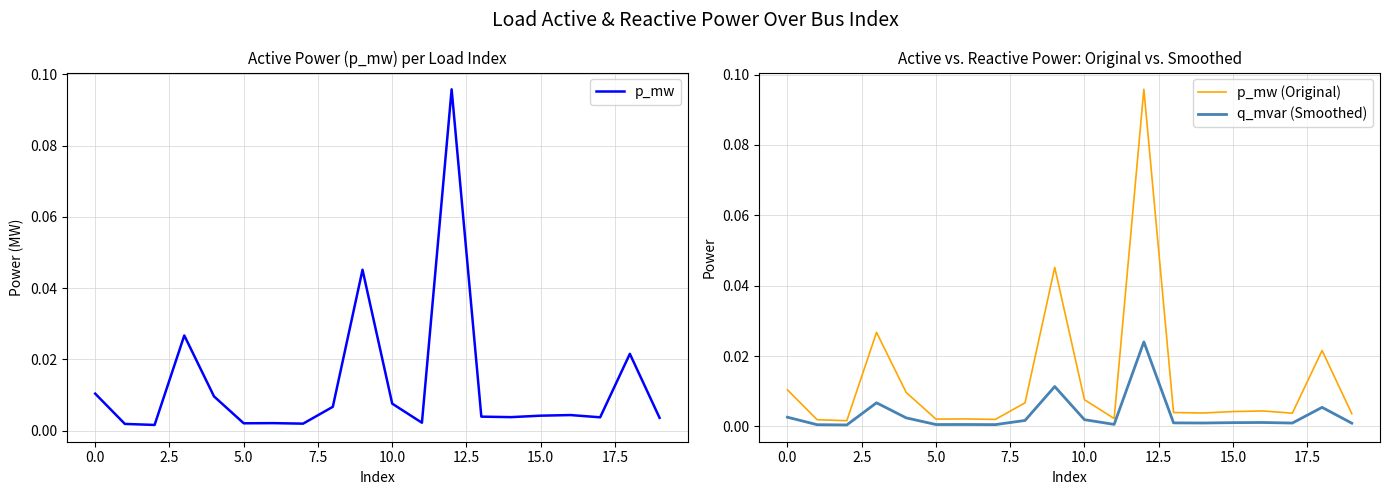

Reading left to right, transcribe all the data shown in this chart.

p_mw: 0.0	0.0	0.0	0.0	0.0	0.0	0.0	0.0	0.0	0.0	0.0	0.0	0.1	0.0	0.0	0.0	0.0	0.0	0.0	0.0
p_mw (Original): 0.0	0.0	0.0	0.0	0.0	0.0	0.0	0.0	0.0	0.0	0.0	0.0	0.1	0.0	0.0	0.0	0.0	0.0	0.0	0.0
q_mvar (Smoothed): 0.0	0.0	0.0	0.0	0.0	0.0	0.0	0.0	0.0	0.0	0.0	0.0	0.0	0.0	0.0	0.0	0.0	0.0	0.0	0.0